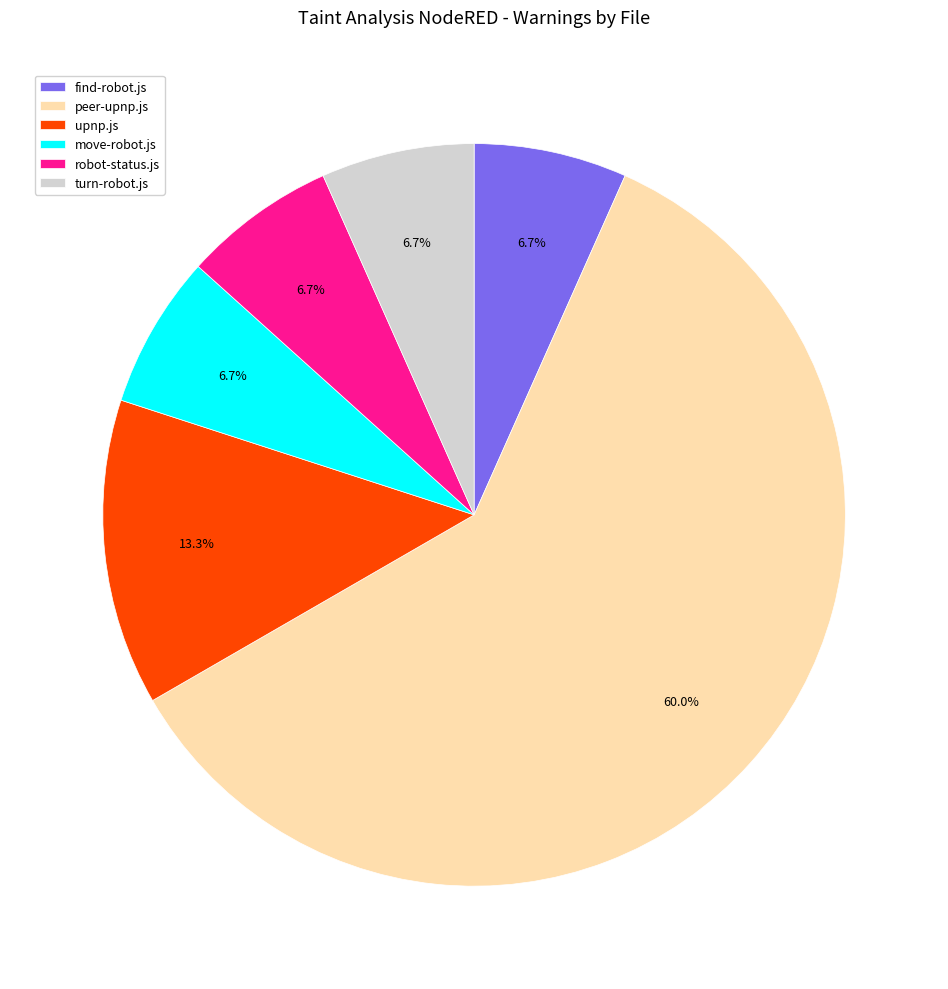

To the nearest percent, what is the difference between the upnp.js and turn-robot.js slice percentages?

7%